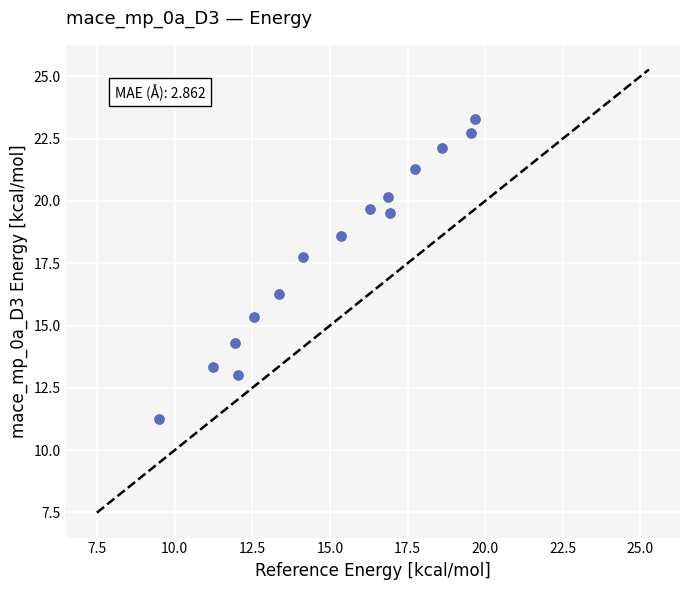

What is the range of X values (max minus min)?

10.2